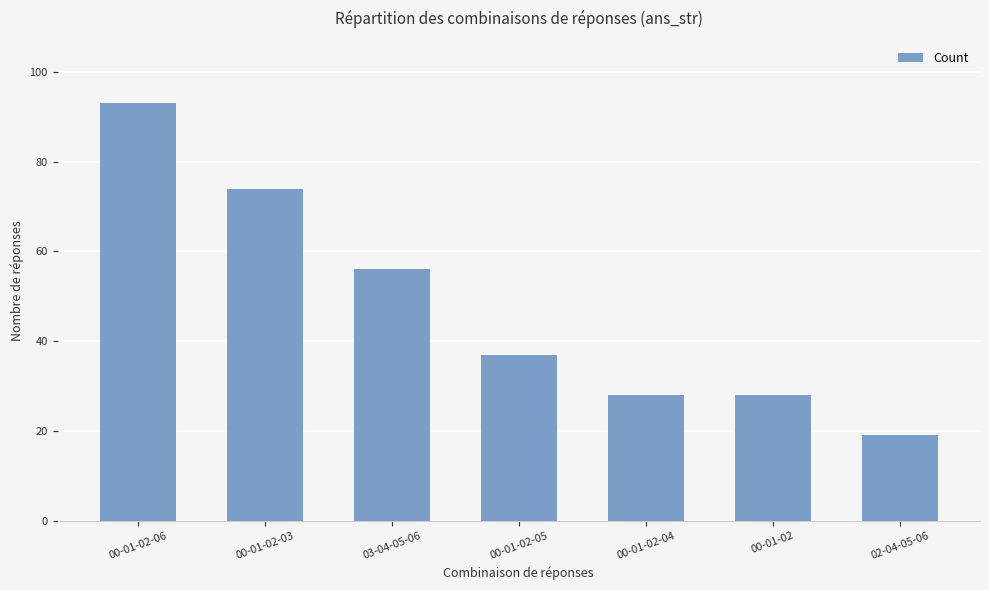

Is it true that the value at 00-01-02-04 is 28?

True